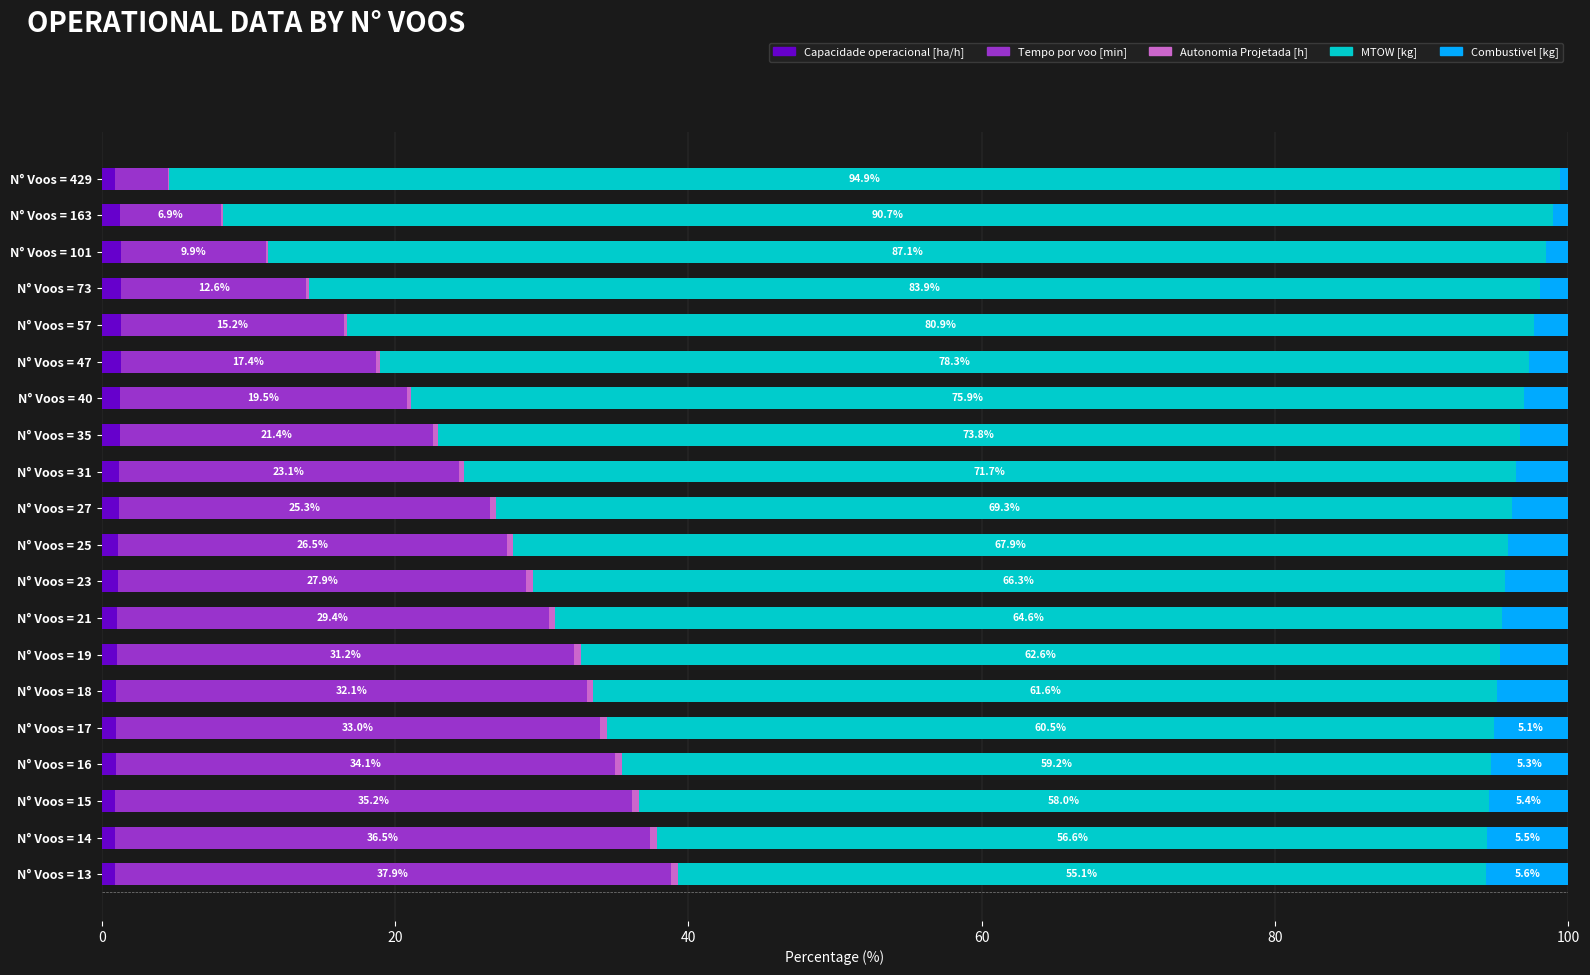

Is it true that Capacidade operacional [ha/h] equals 0.9 at N° Voos = 13?

True